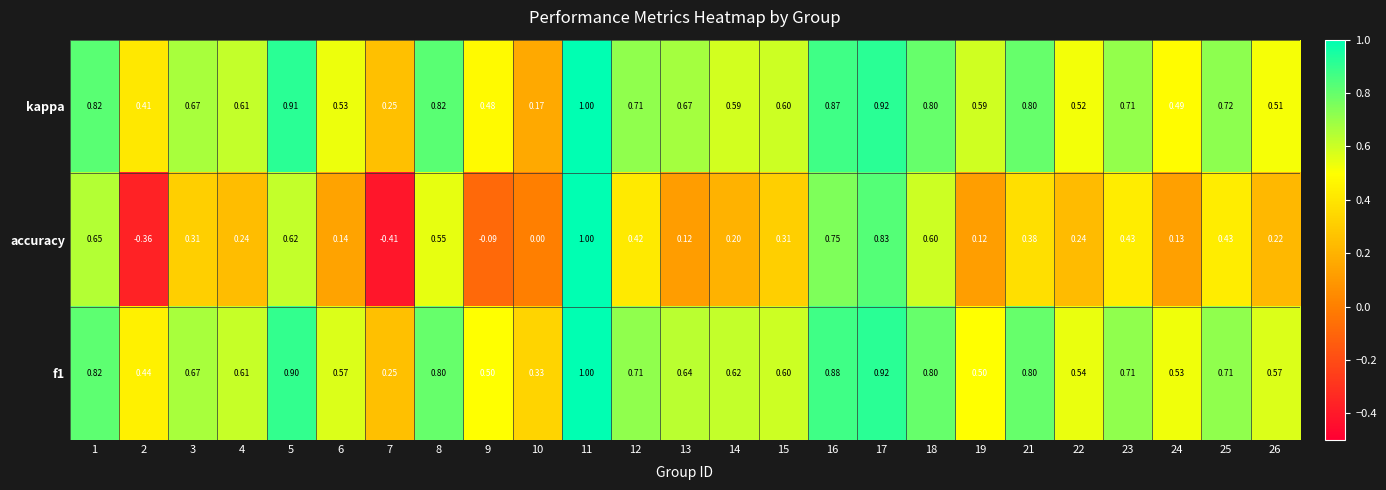

Which series has the largest range (max minus min)?

accuracy